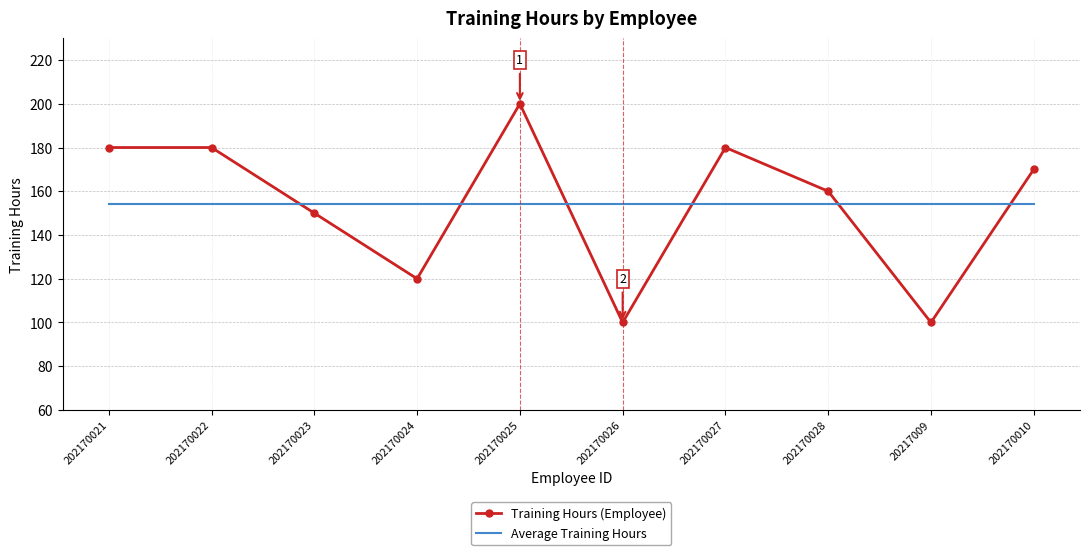

Which series changed the most between 202170022 and 202170024?

Training Hours (Employee)